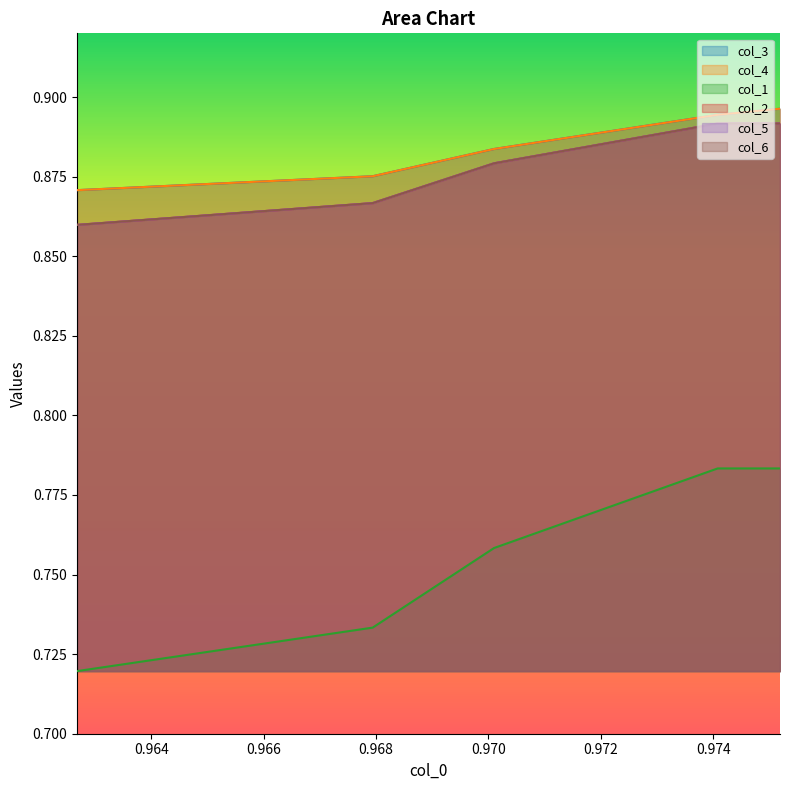

Is it true that col_4 equals 1.4 at 0.97408?

False